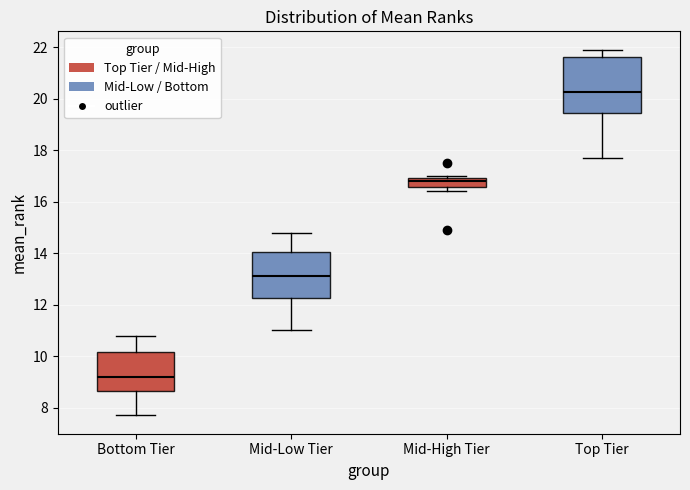

Which box is the tallest, from its lower edge to its upper edge?

Top Tier